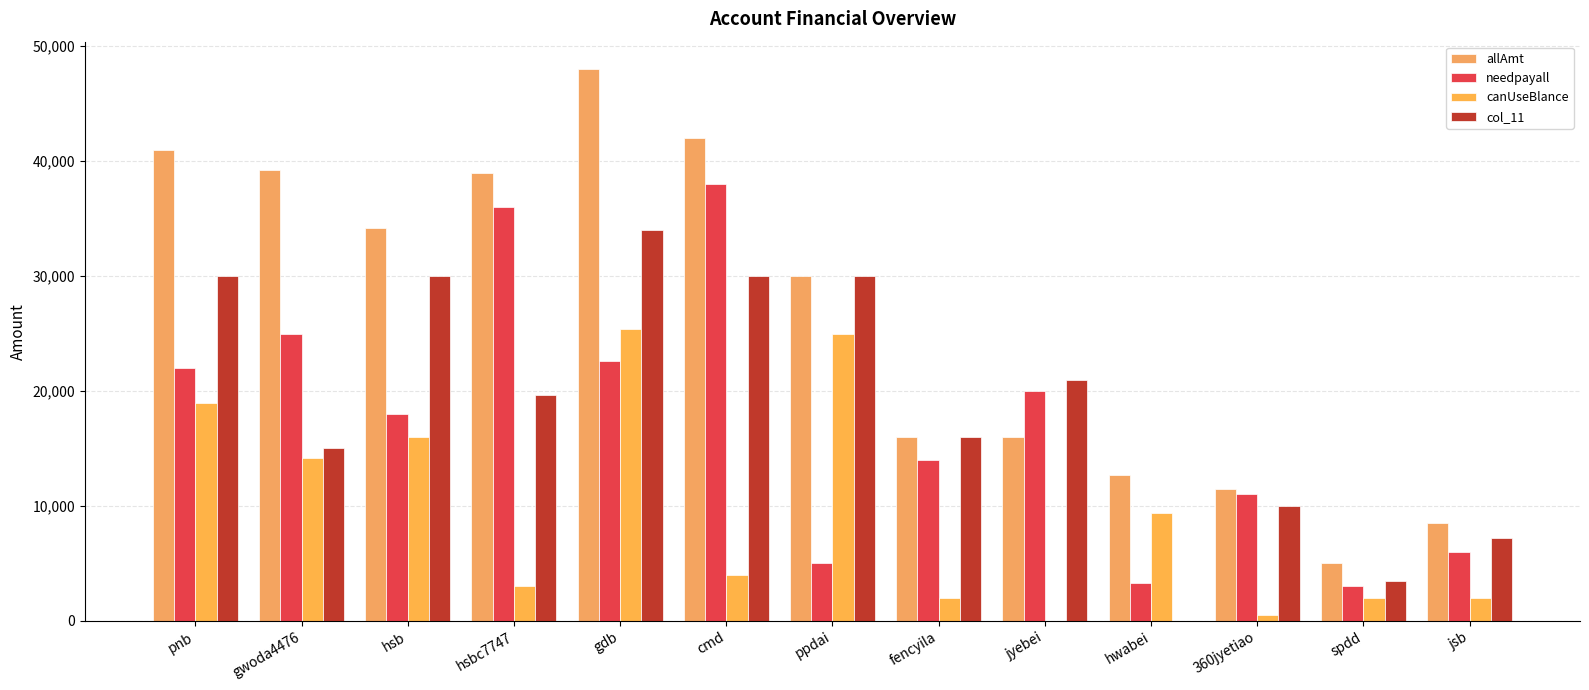

How many groups of bars are there?

13